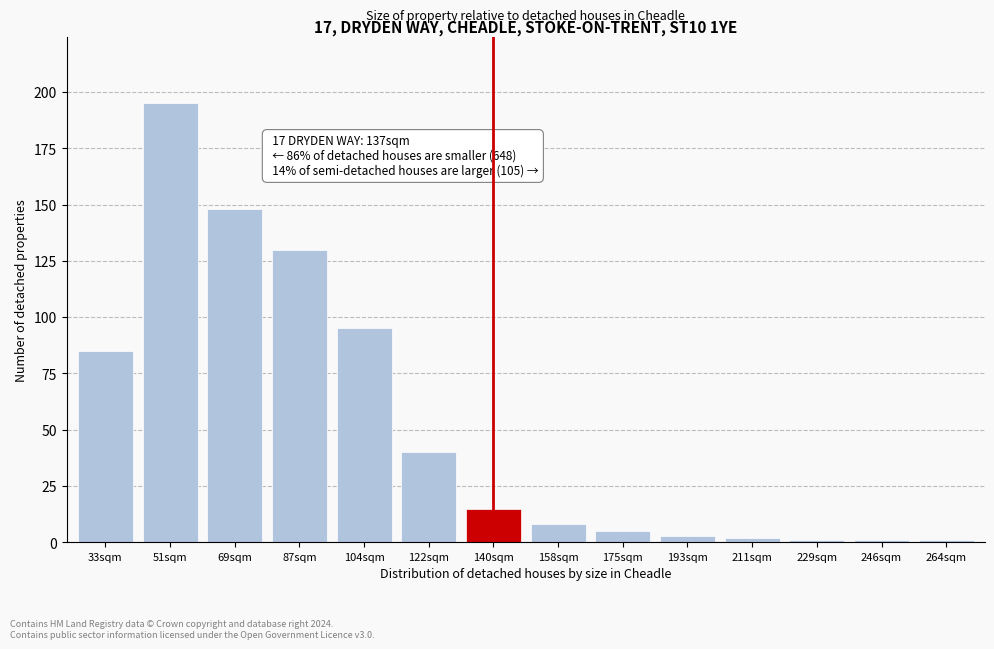

Reading right to left, extract all data points from this chart.

264sqm=1	246sqm=1	229sqm=1	211sqm=2	193sqm=3	175sqm=5	158sqm=8	140sqm=15	122sqm=40	104sqm=95	87sqm=130	69sqm=148	51sqm=195	33sqm=85